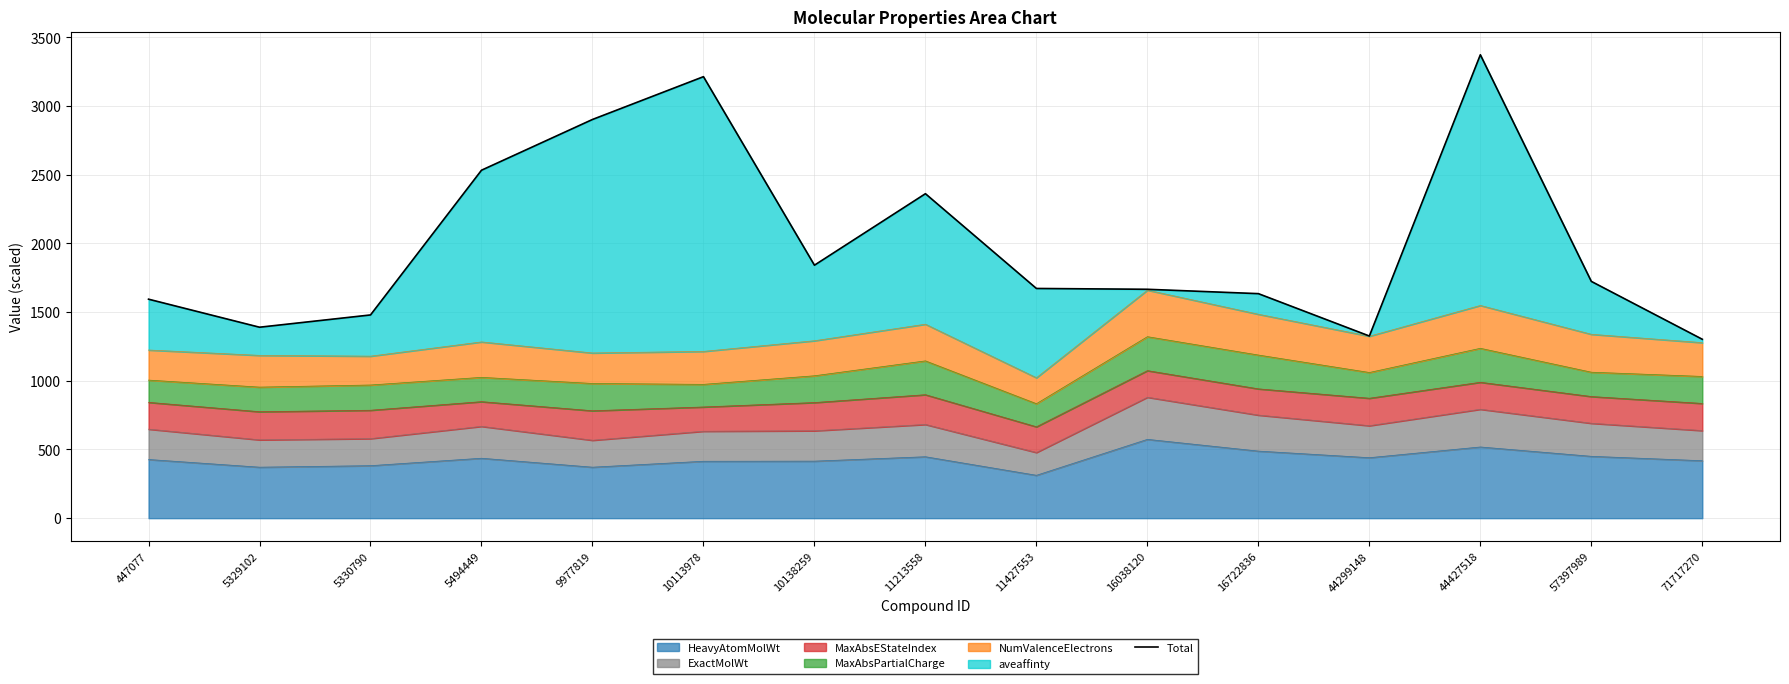

Reading left to right, what are all the values shown in this chart?

1594.3	1390.2	1479.6	2533.2	2902.7	3214.2	1841.8	2362.3	1672.4	1666.4	1634.7	1326.2	3373.8	1723.8	1302.4